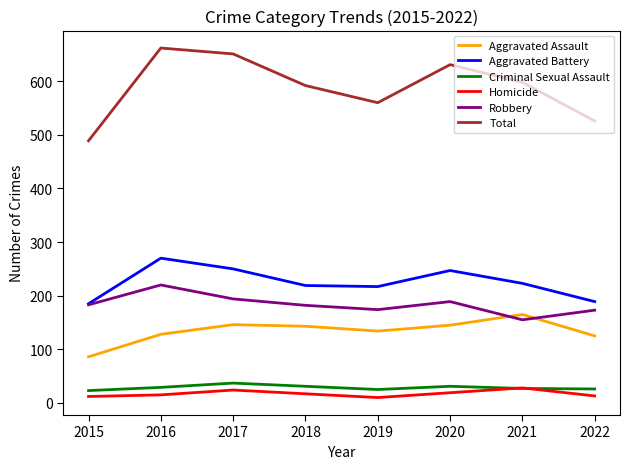

True or false: Aggravated Assault and Criminal Sexual Assault intersect in this chart.

False